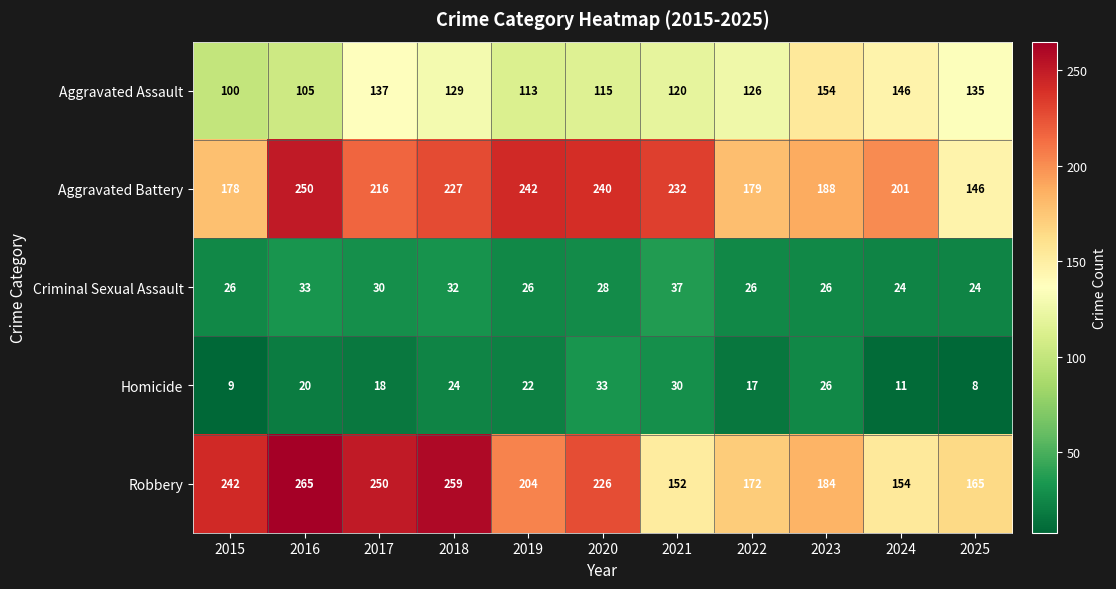

What is the sum of the Aggravated Assault values at 2020 and 2018?

244